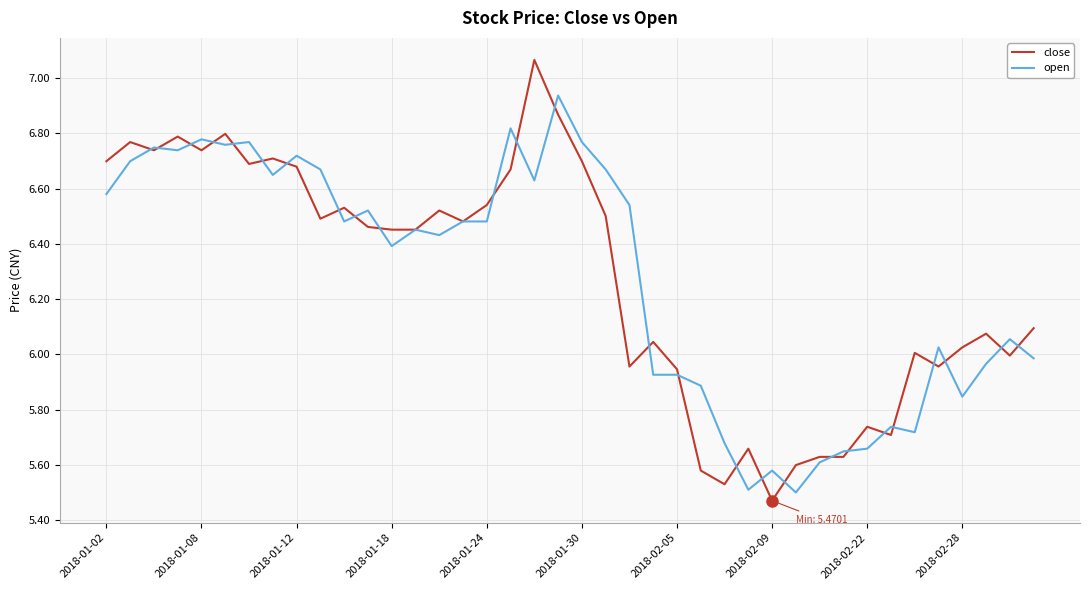

Which series has the largest range (max minus min)?

close